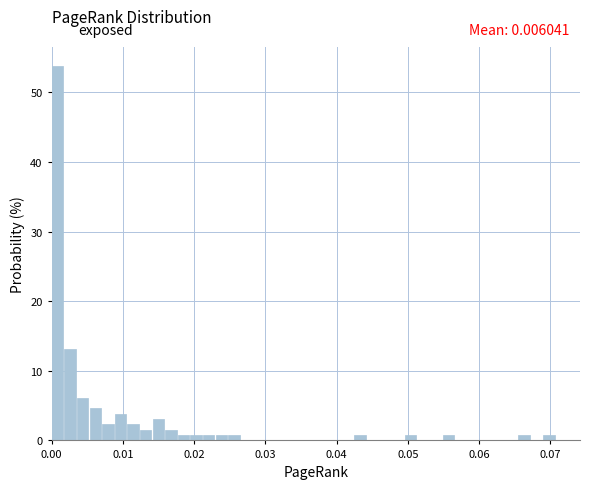

Read against the x-axis, roughly where is the centre of the tallest bar?

0.001